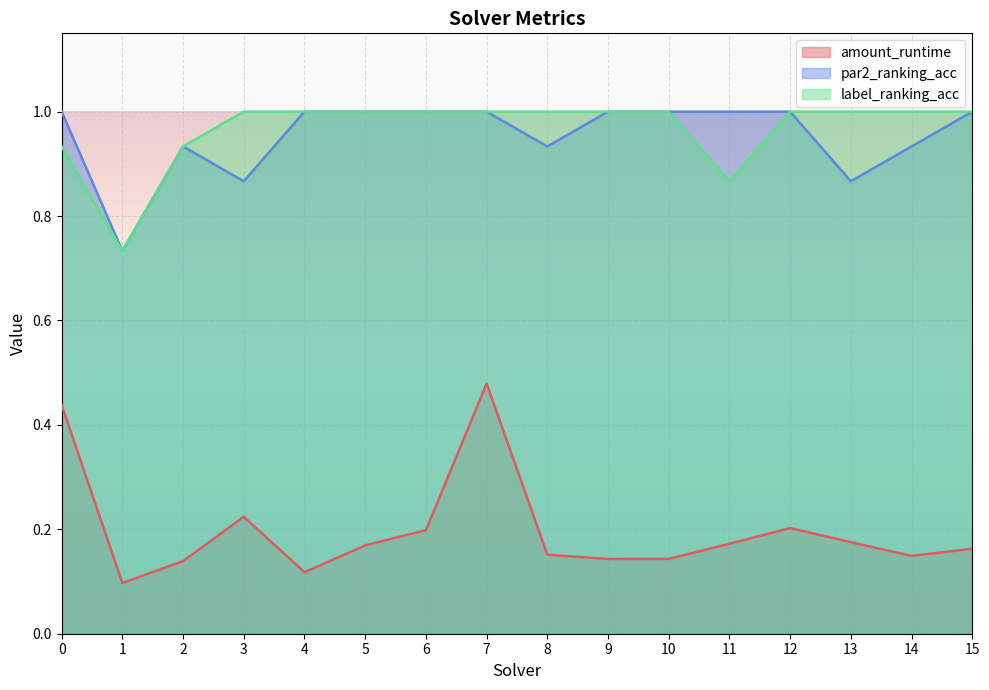

True or false: par2_ranking_acc and amount_runtime intersect in this chart.

False